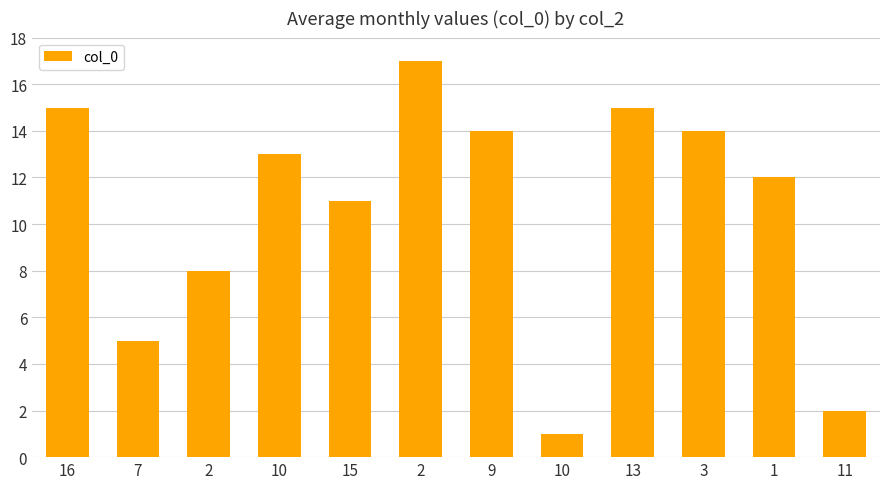

How many data points does each series have?

12